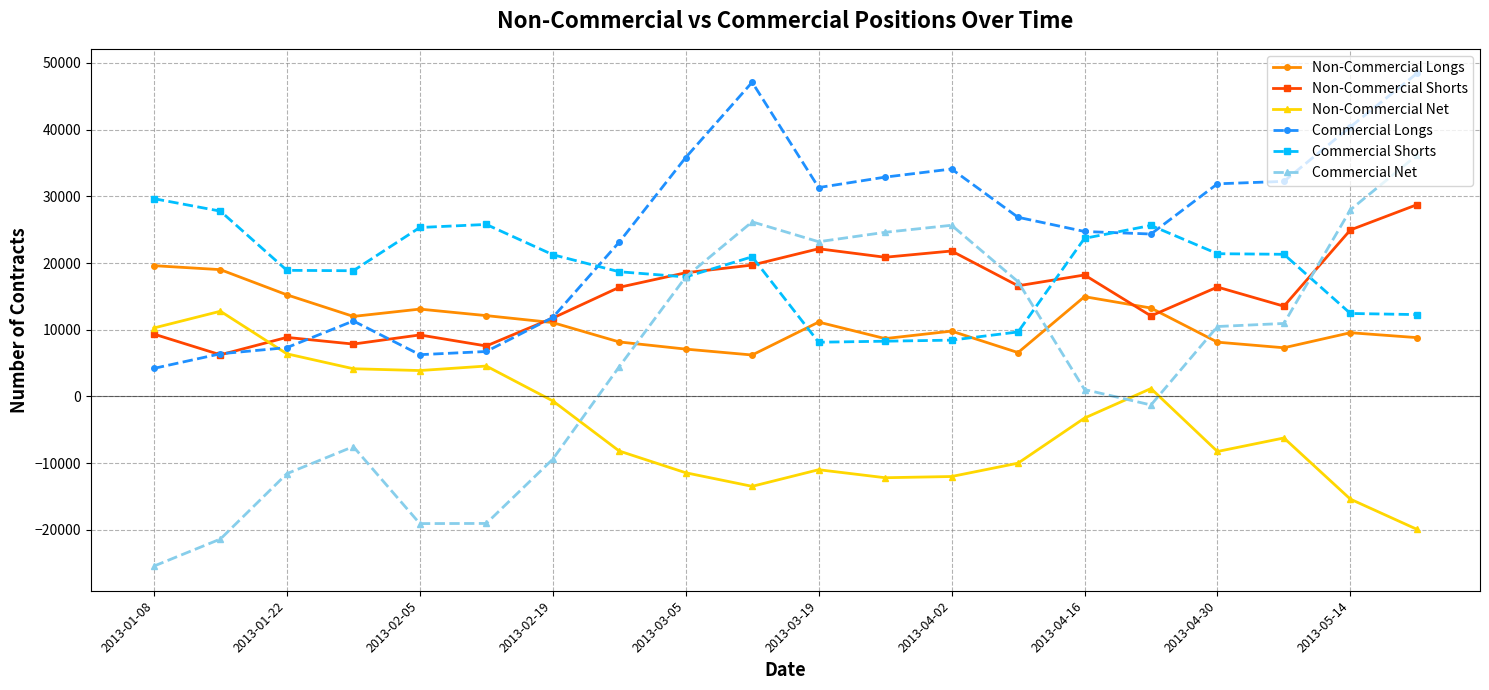

How many values in the Commercial Shorts series are below 20934?

10